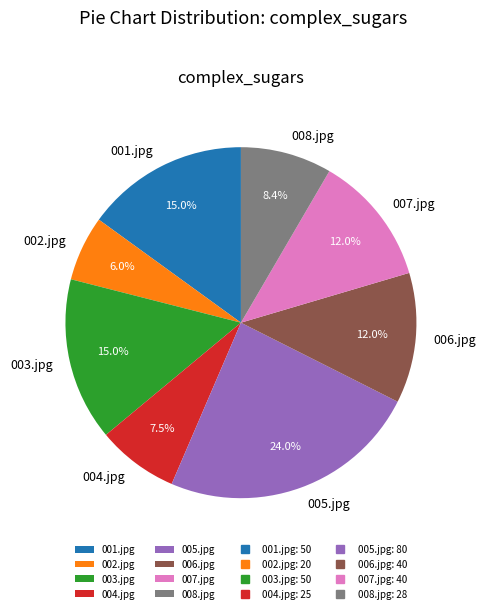

Count the number of slices in the pie.

8